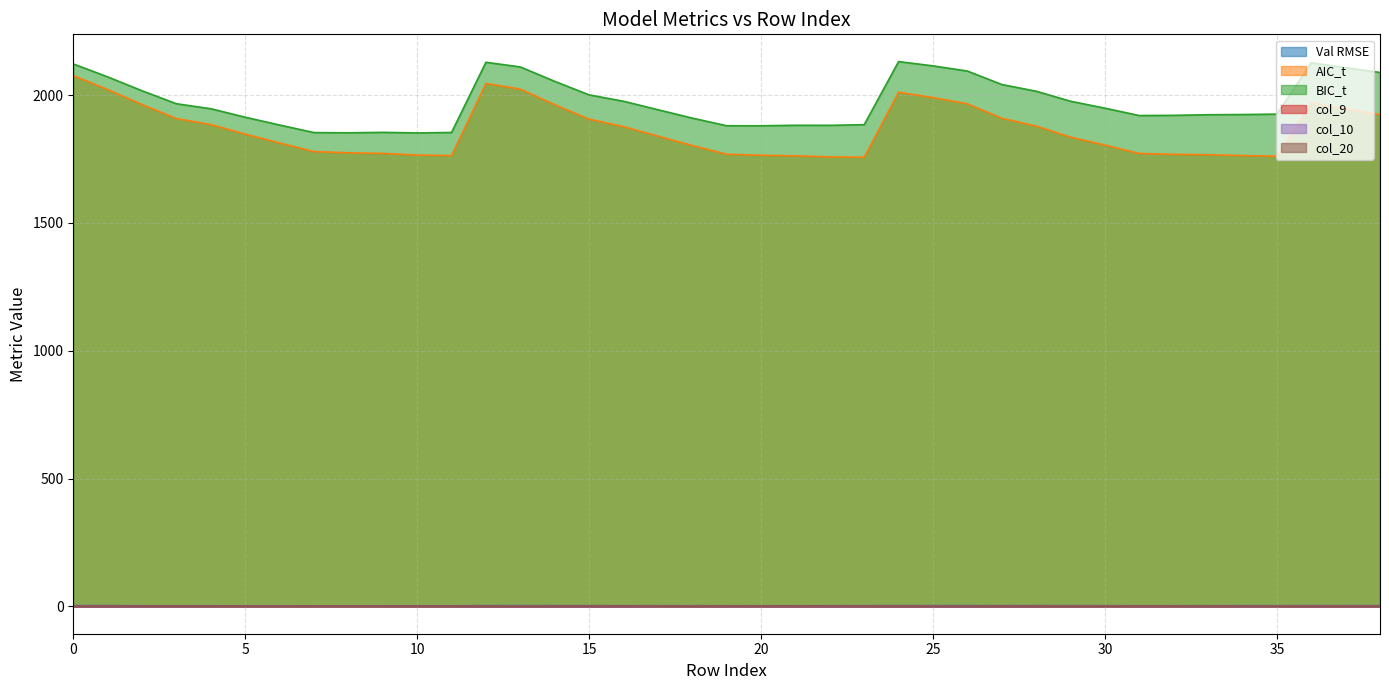

Rank the series at 9 from lowest to highest value.

col_20, col_10, col_9, Val RMSE, AIC_t, BIC_t